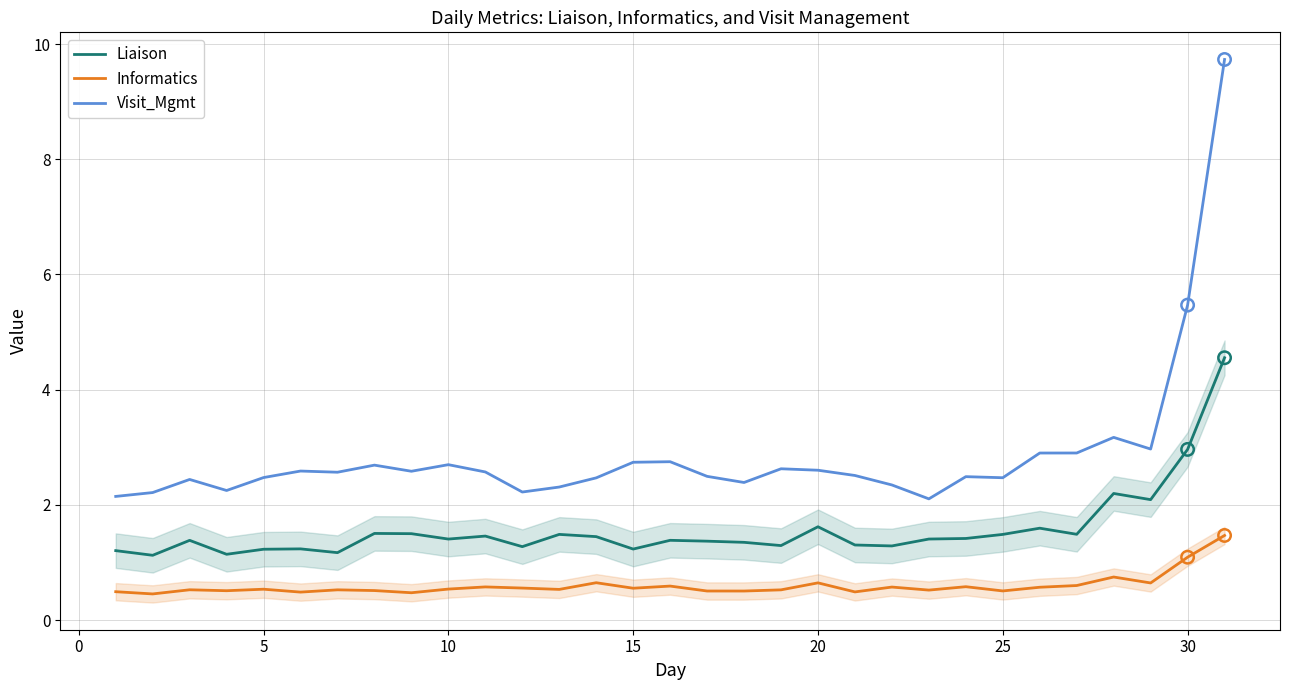

Which series has the largest total across all categories?

Visit_Mgmt